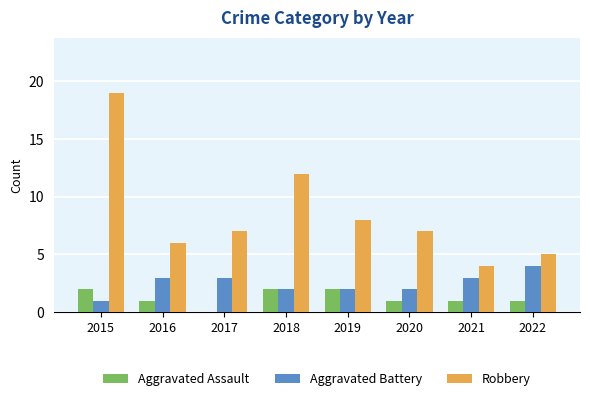

At which category is the sum across all series the highest?

2015